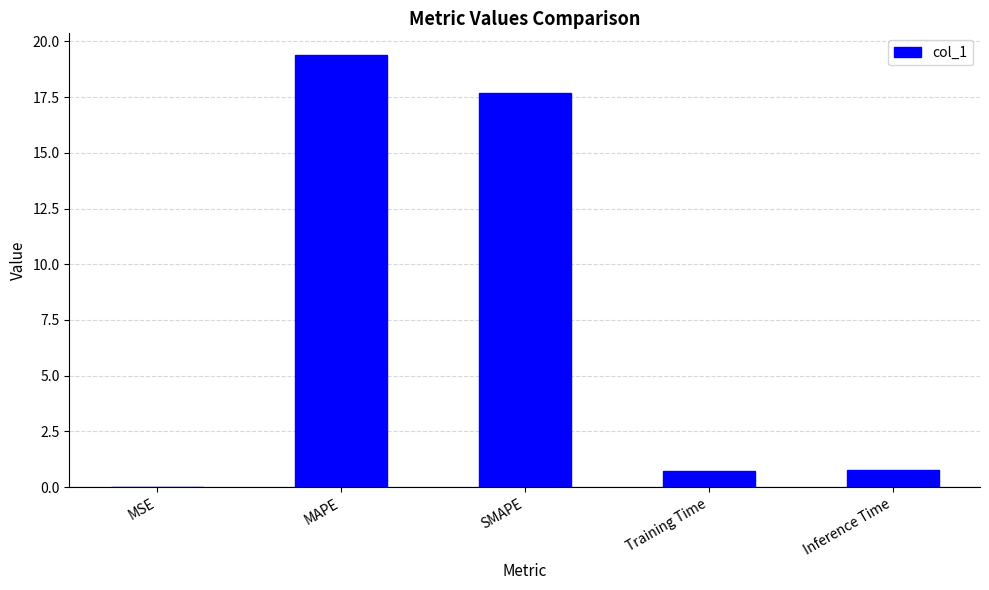

Read the value at SMAPE.

17.7